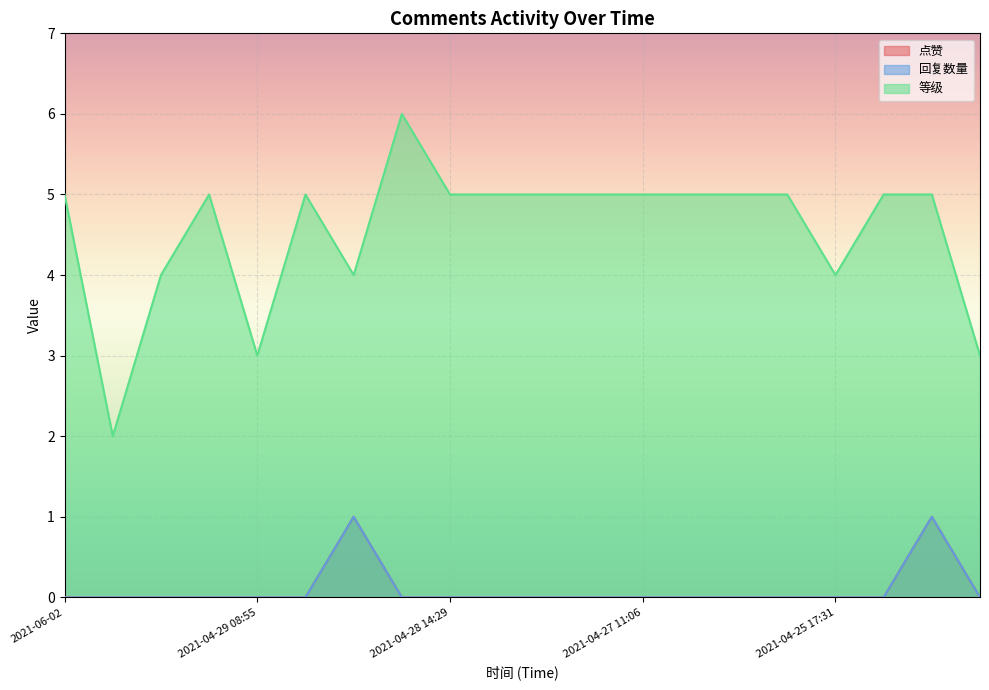

True or false: 点赞 and 回复数量 cross at least once.

False